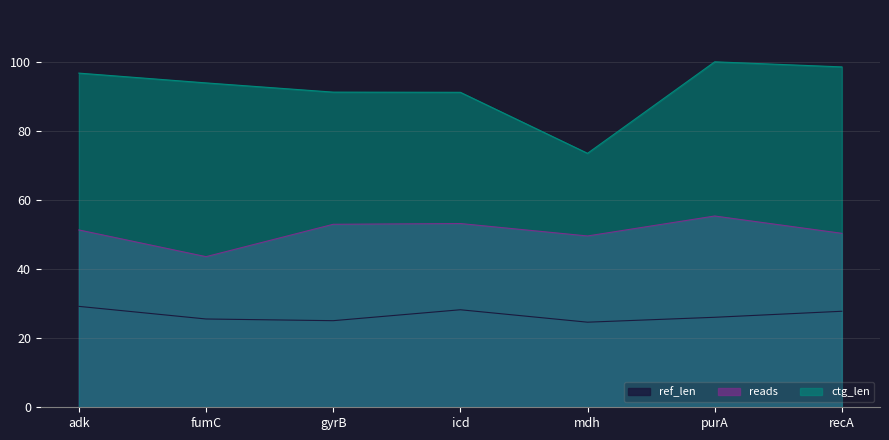

In ctg_len, how many points are lower than both neighbors (excluding endpoints)?

1